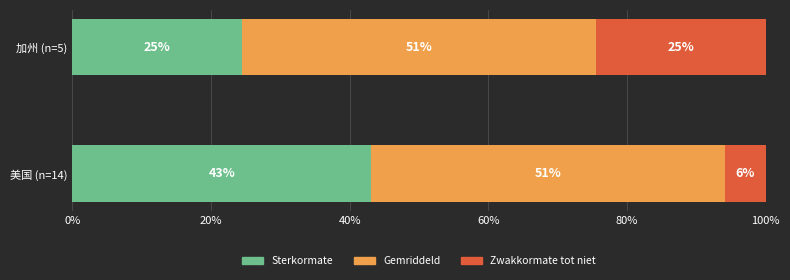

What is the minimum value for Sterkormate?

24.5